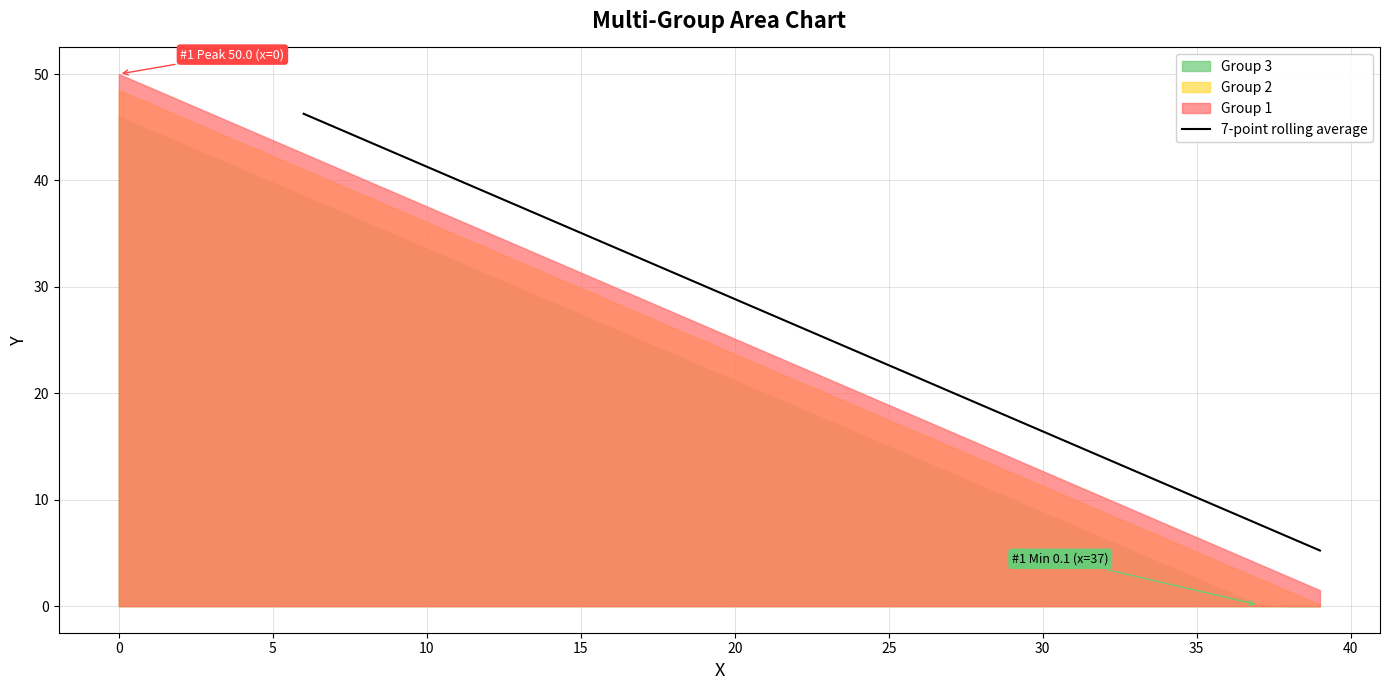

What is the maximum value for 7-point rolling average?

46.3